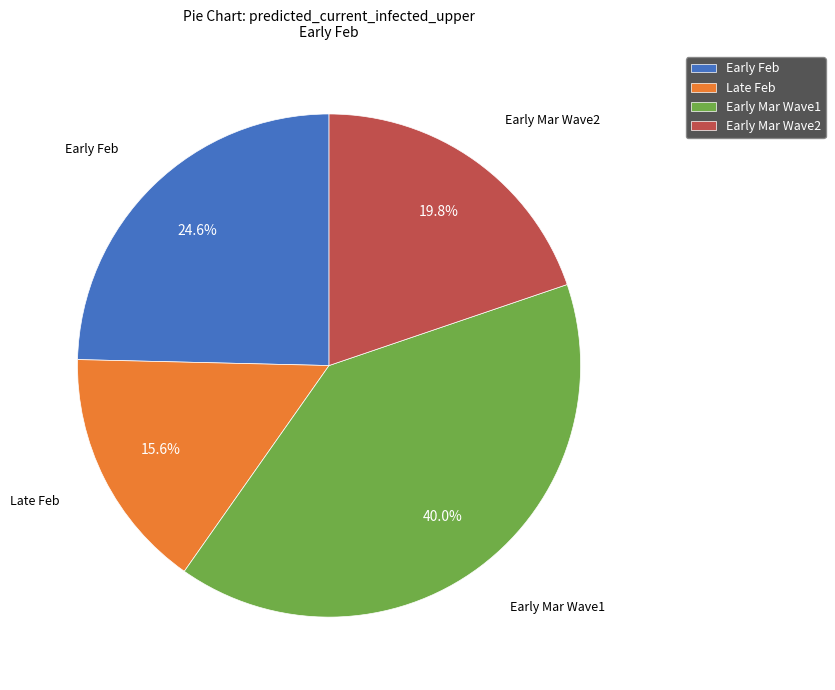

What is the ratio of the value at Early Mar Wave2 to the value at Late Feb?

1.3